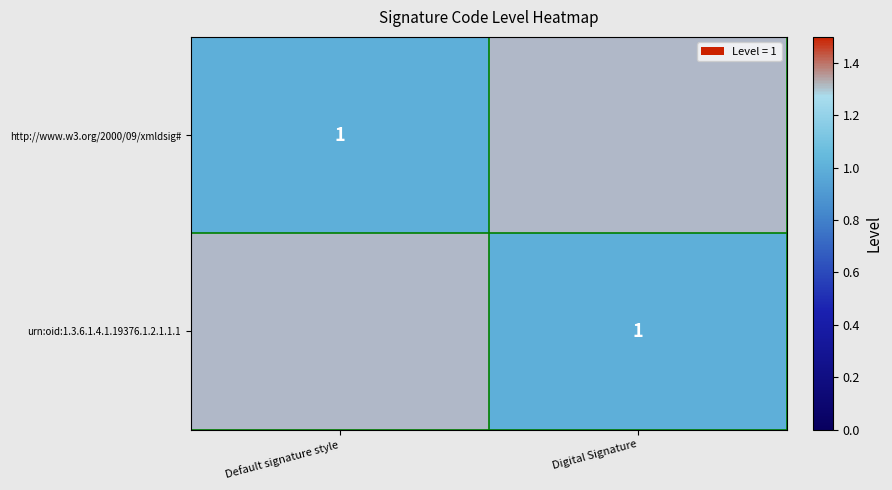

The http://www.w3.org/2000/09/xmldsig# series shows 2 at Default signature style. True or false?

False